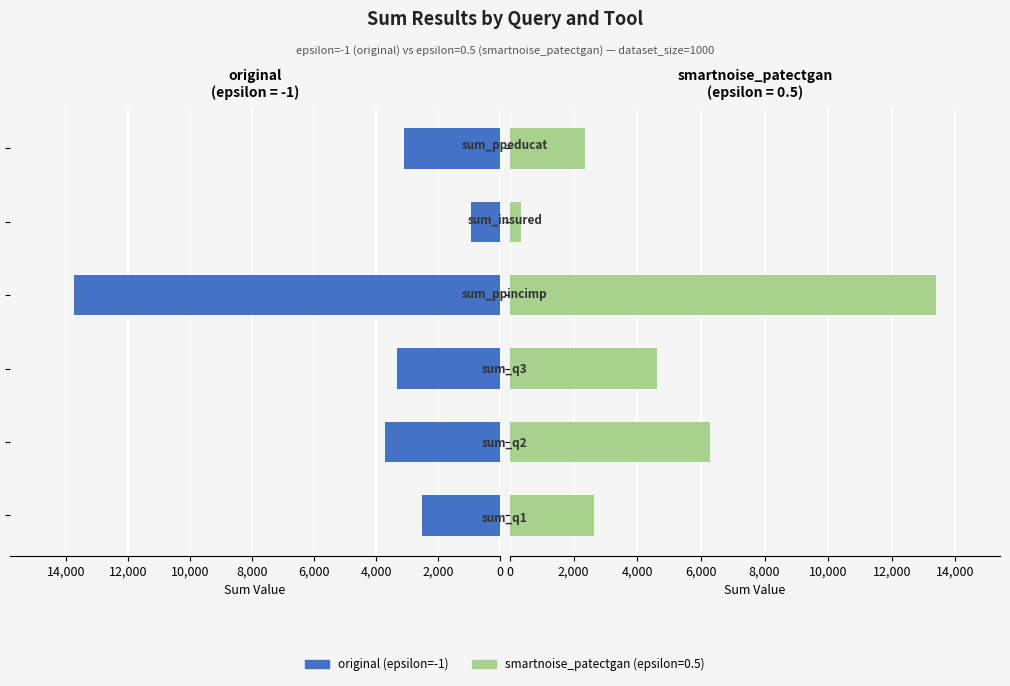

The value at 2,000 is 6059. True or false?

False